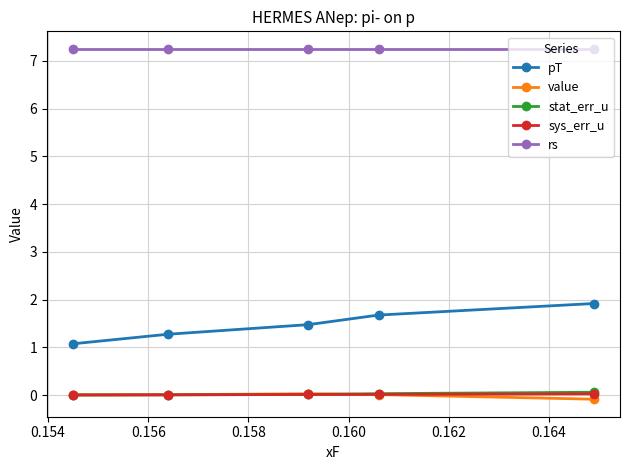

How many distinct data groups are displayed?

5